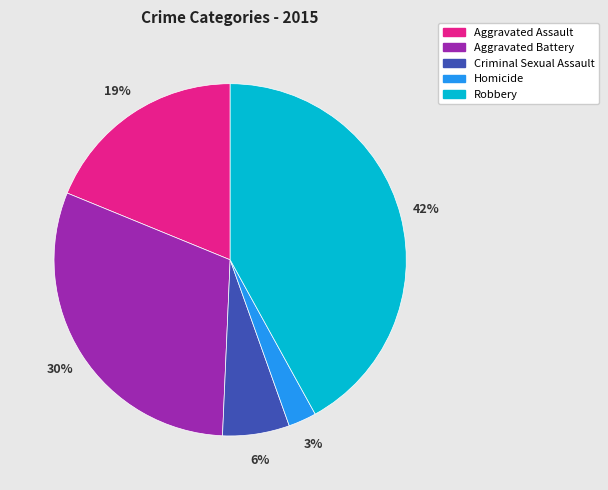

To the nearest percent, what is the average slice percentage?

20%